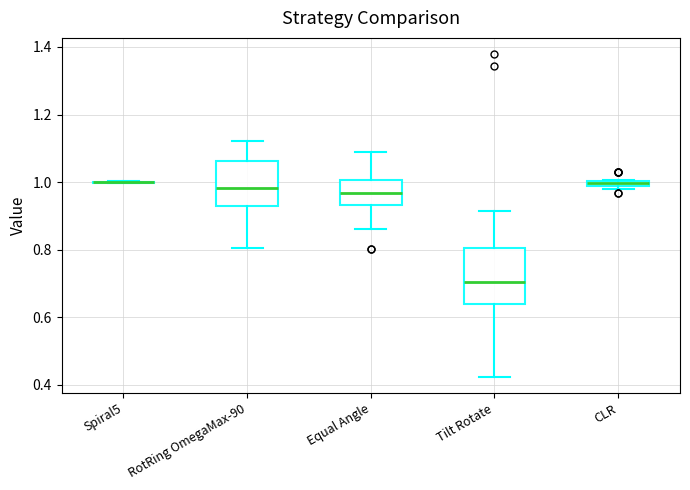

Where does the upper whisker of the box for Tilt Rotate end on the y-axis? The values are not printed on the chart, so give them approximately, as read against the axis.

0.92